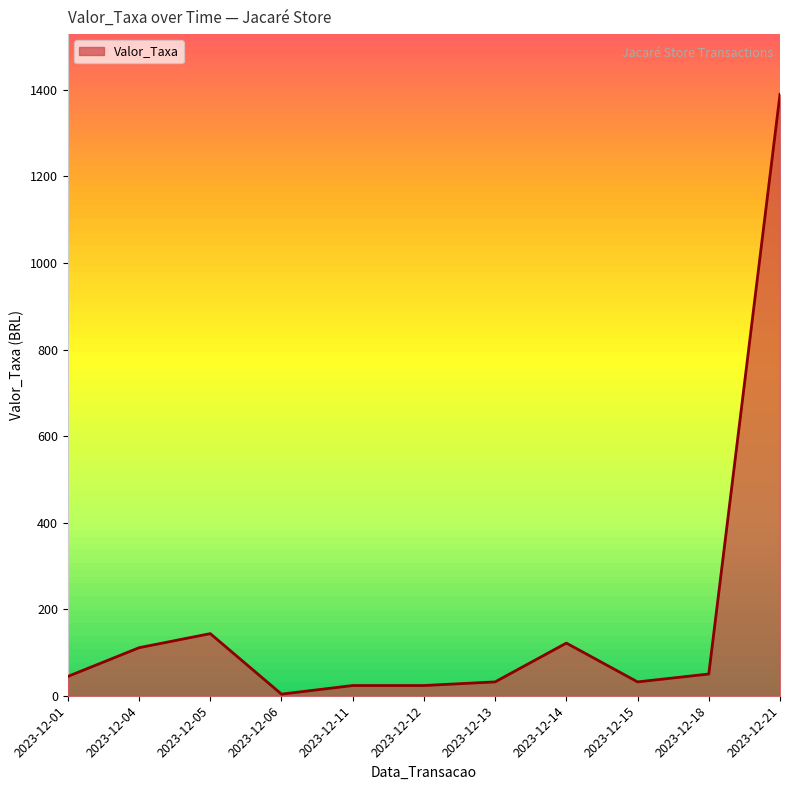

What is the ratio of the value at 2023-12-14 to the value at 2023-12-13?

3.8